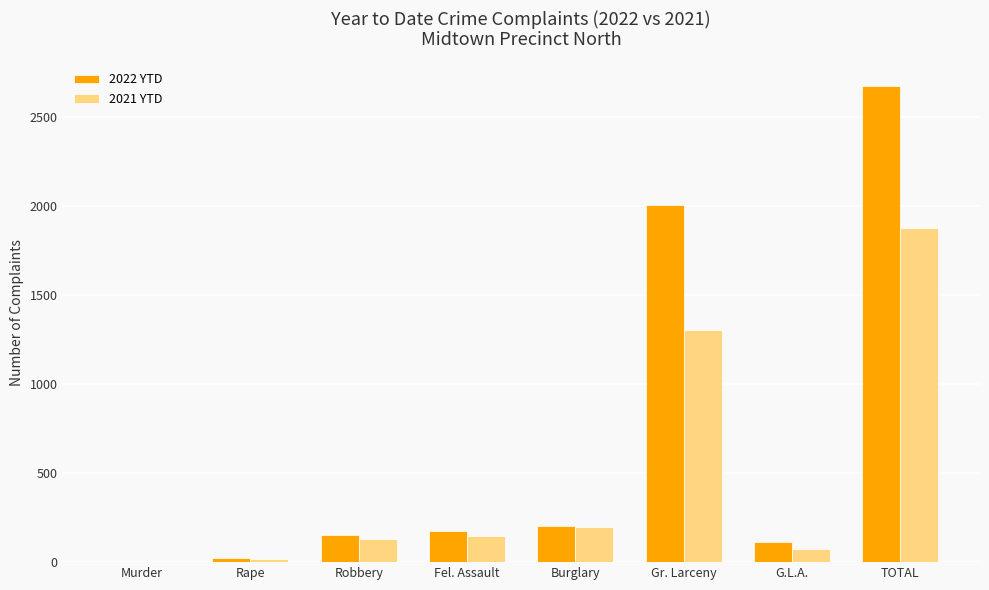

Count the number of categories in the chart.

8